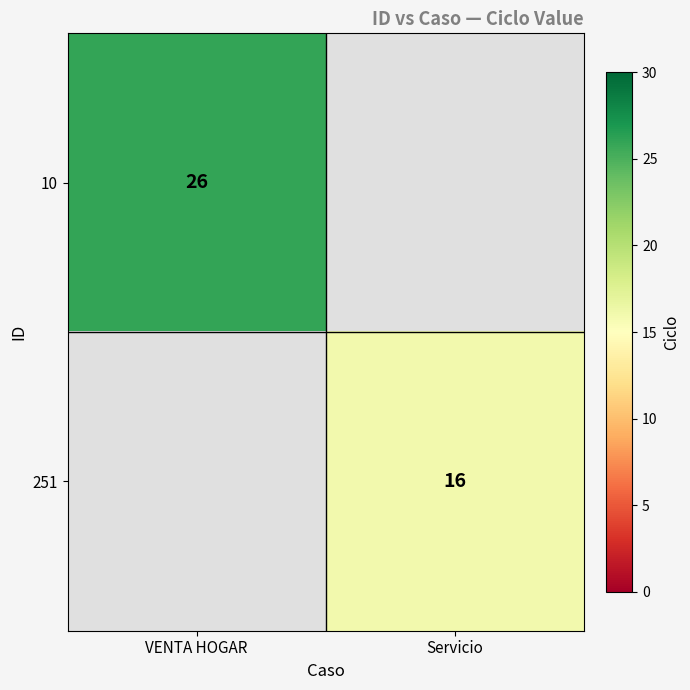

At which category is the sum across all series the highest?

VENTA HOGAR